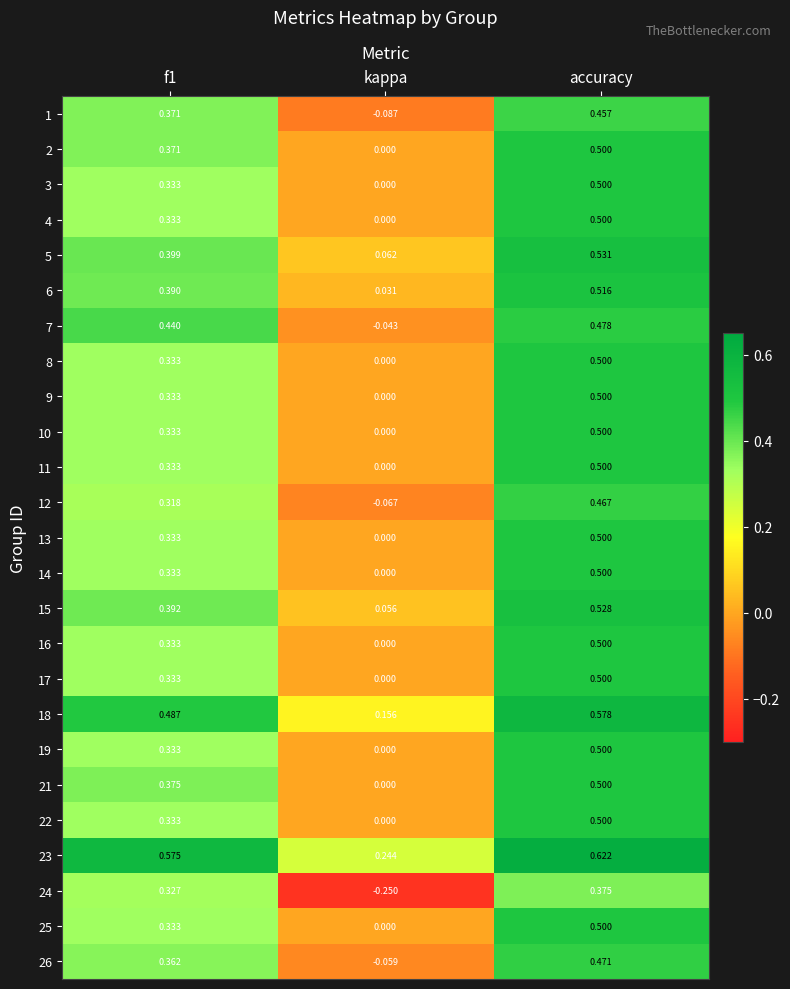

Which category has the lowest value across all series?

kappa